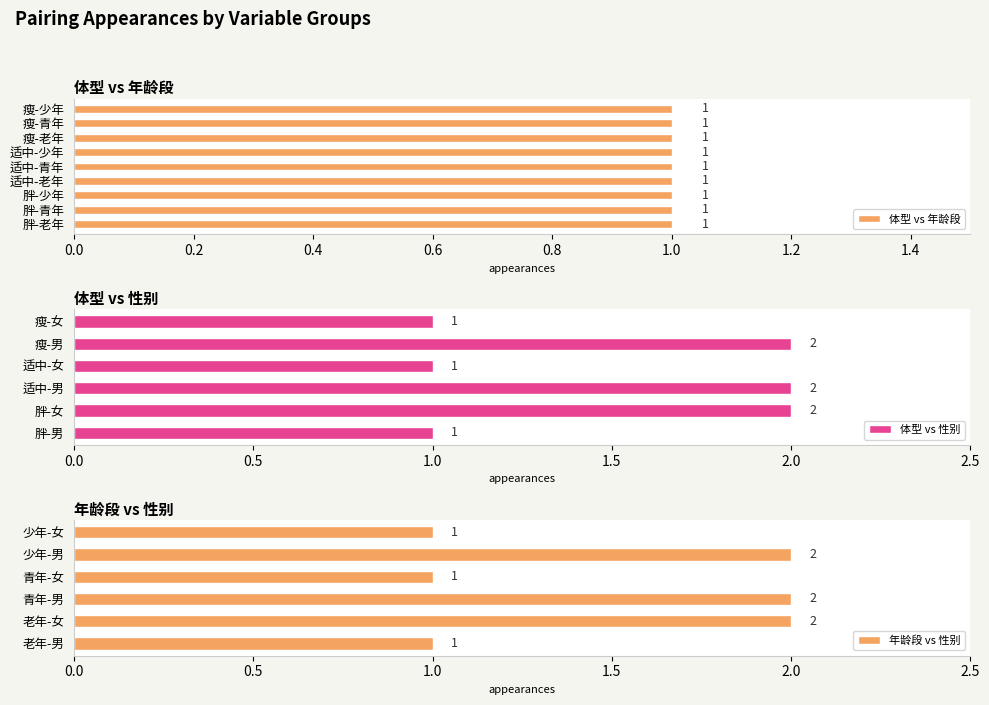

True or false: 体型 vs 性别 has a value of 3 at 适中-男.

False